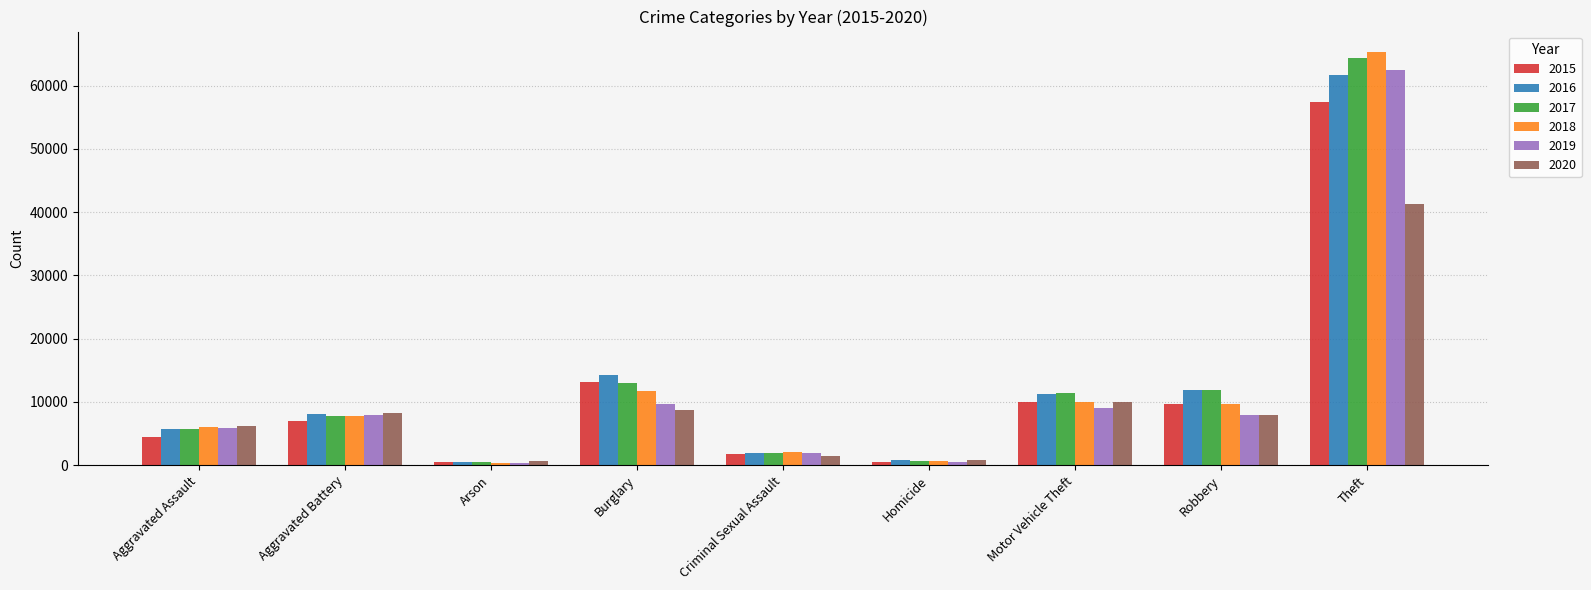

What is the minimum value shown in the chart?

373